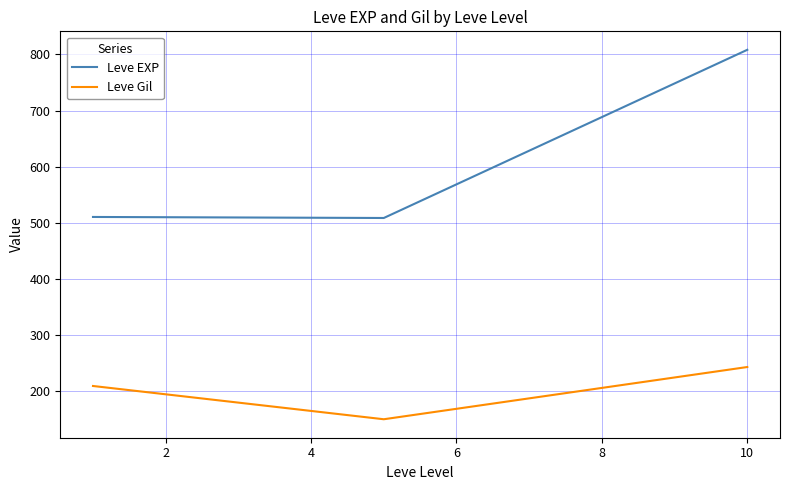

What is the difference between the maximum and minimum values in the Leve EXP series?

300.0